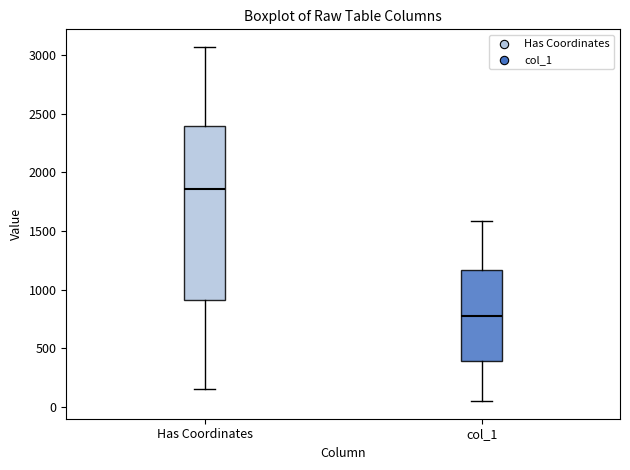

Which box has the highest median line?

Has Coordinates